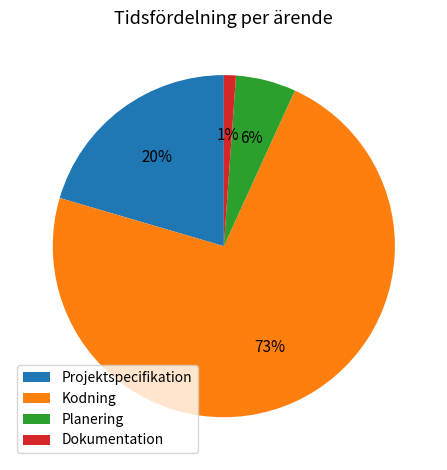

The Kodning slice represents 83% of the pie. True or false?

False